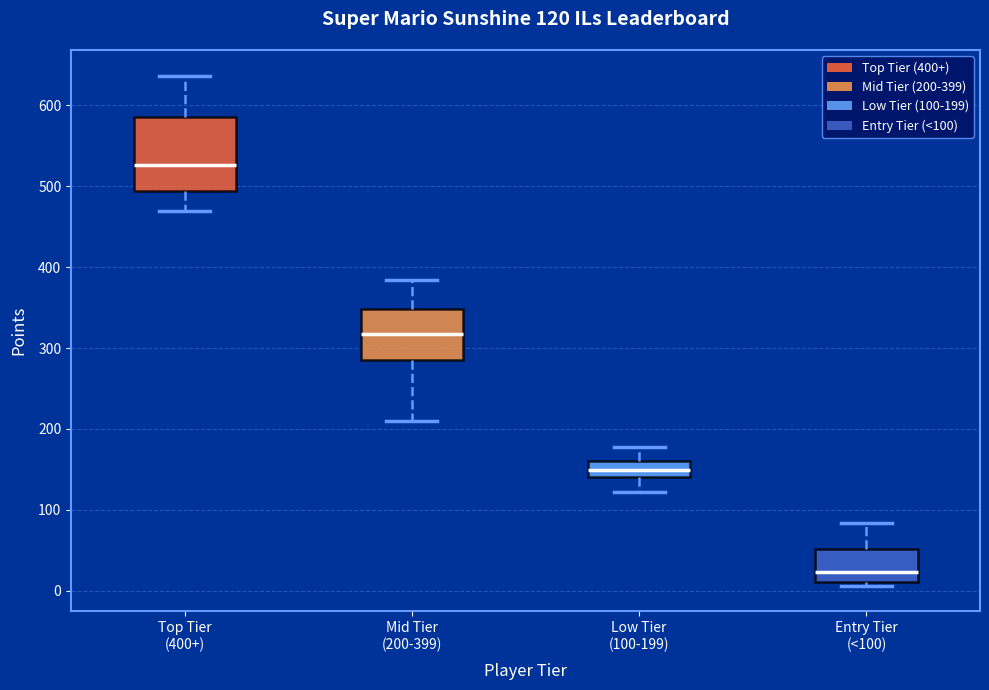

Which box is the tallest, from its lower edge to its upper edge?

Top Tier (400+)